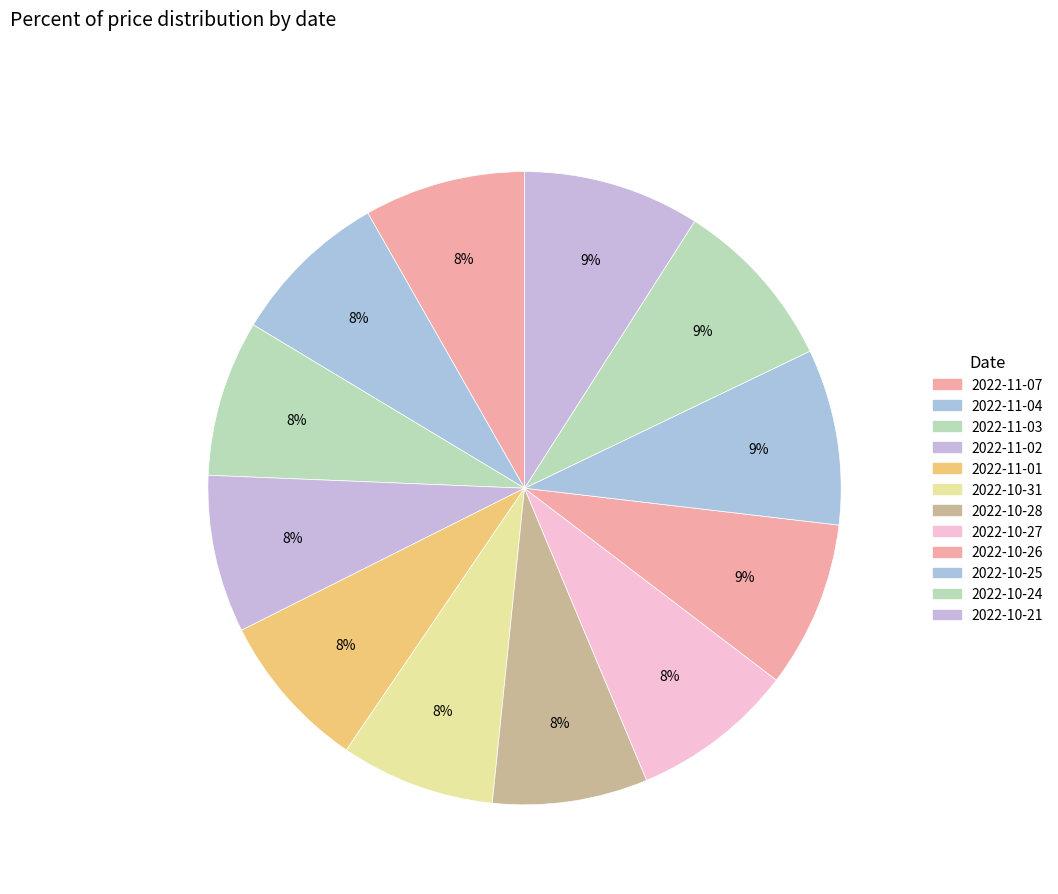

True or false: 2022-10-27 accounts for 14% of the total.

False